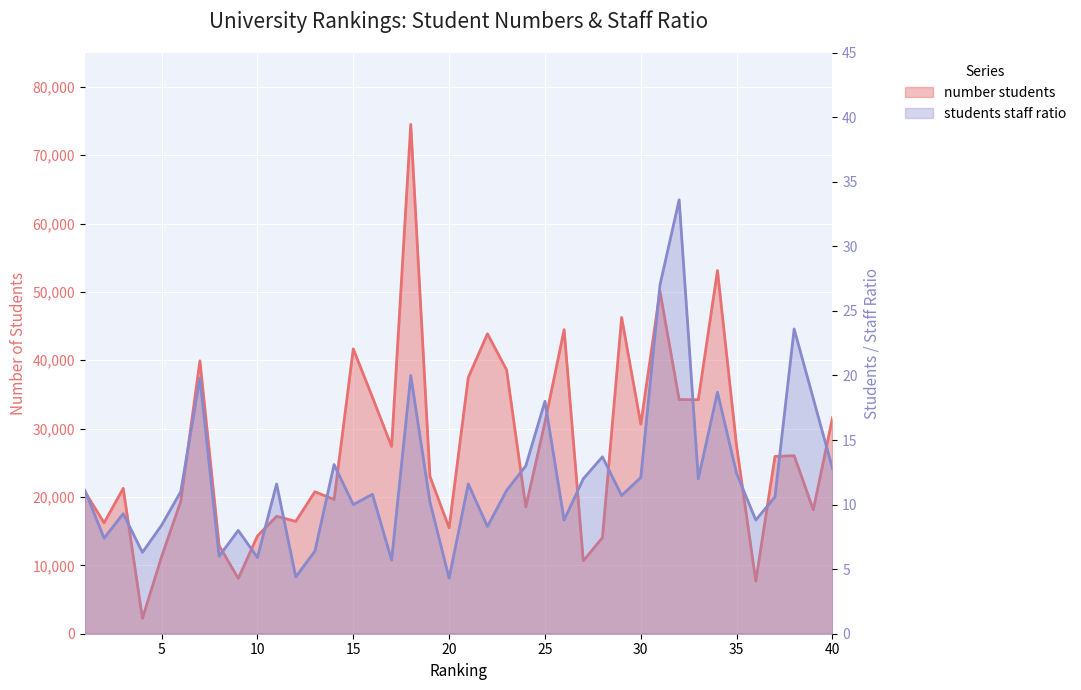

What is the value of the number students point at the 13th from the left?

20771.0